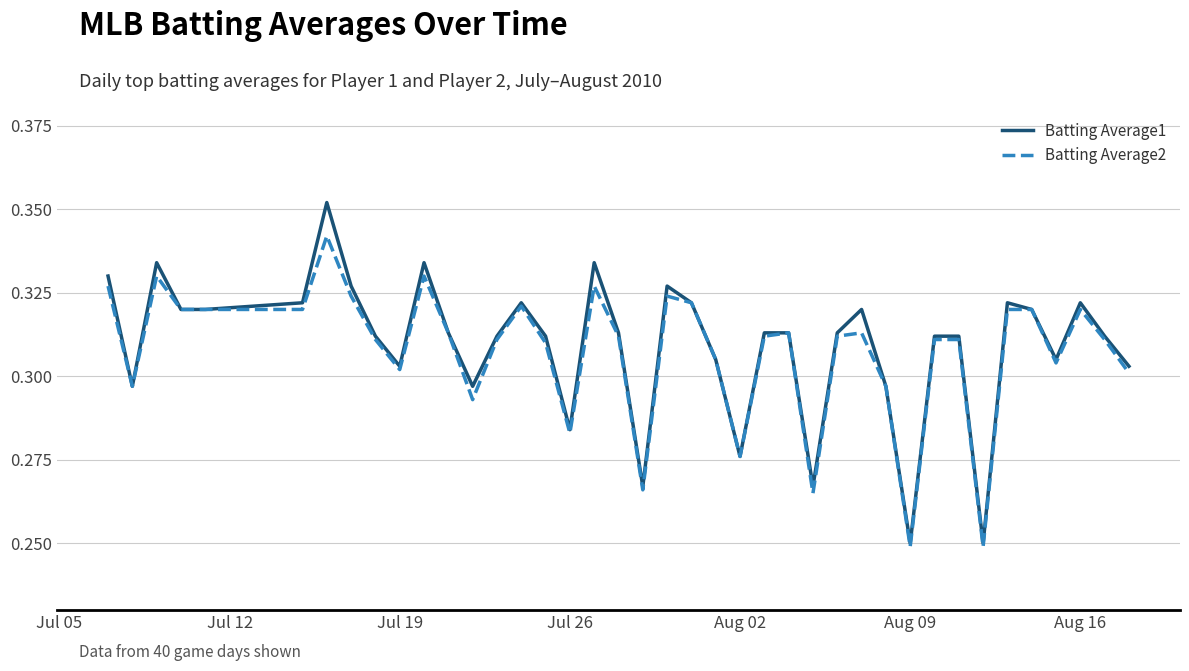

Which series has the widest spread of values?

Batting Average1